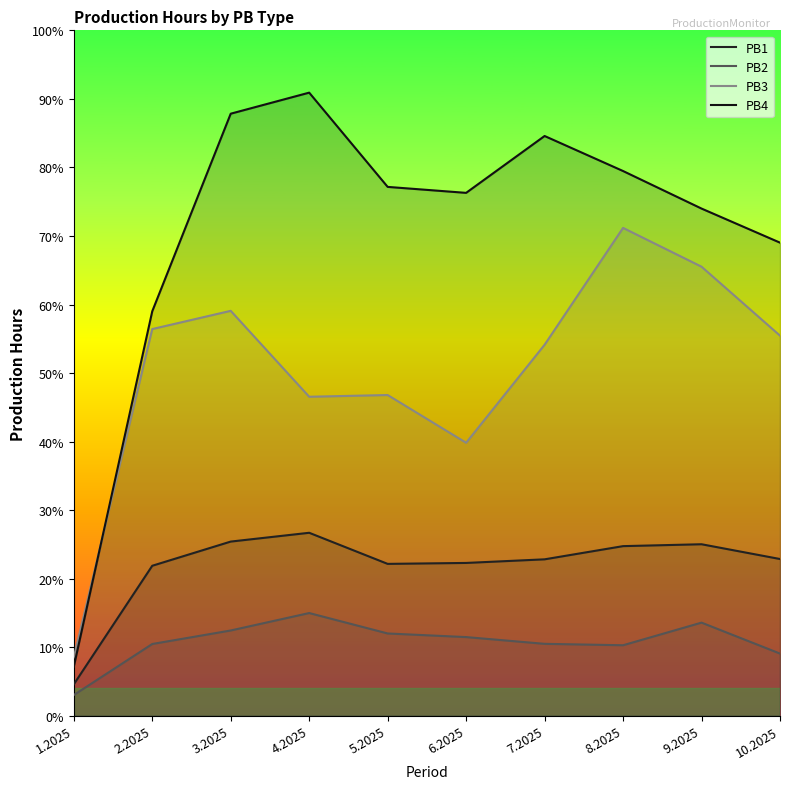

What is the label of the 6th point from the right?

5.2025